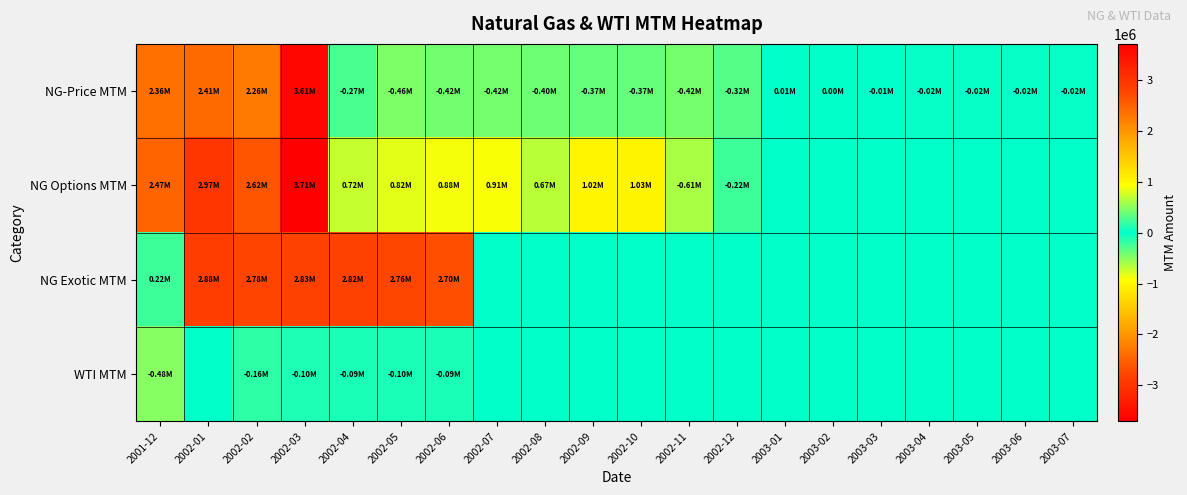

What is the spread (max minus min) of values at 2002-09?

1397280.5